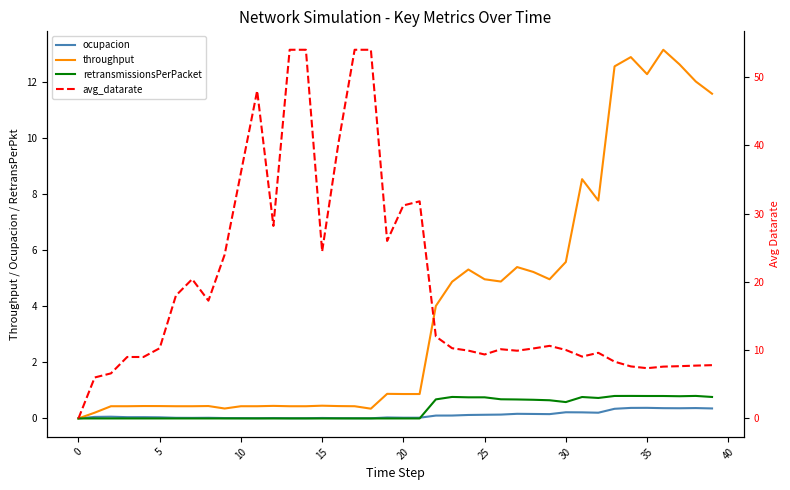

Which series changed the most between 20 and 32?

avg_datarate